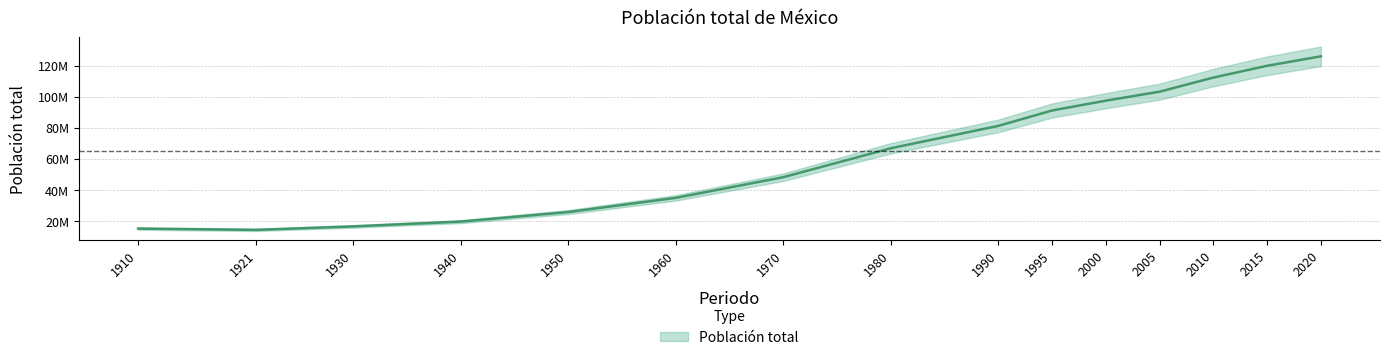

Between 1940 and 1950, which is larger?

1950